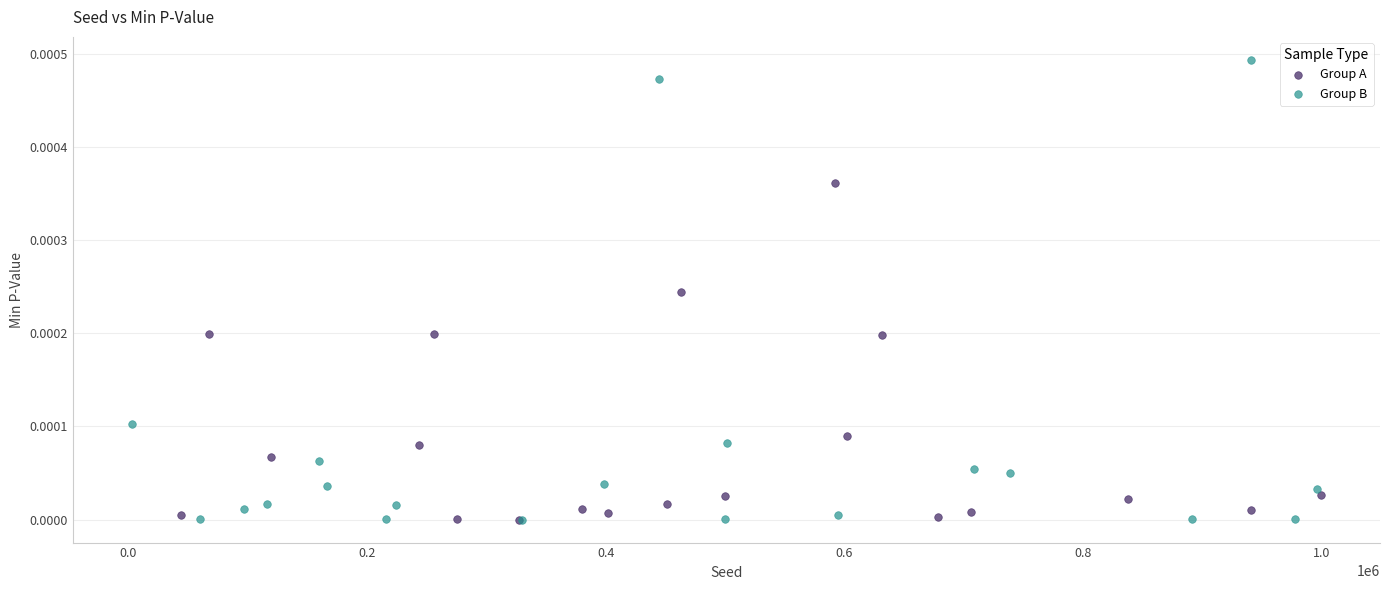

Which series reaches the maximum Y coordinate?

Group B